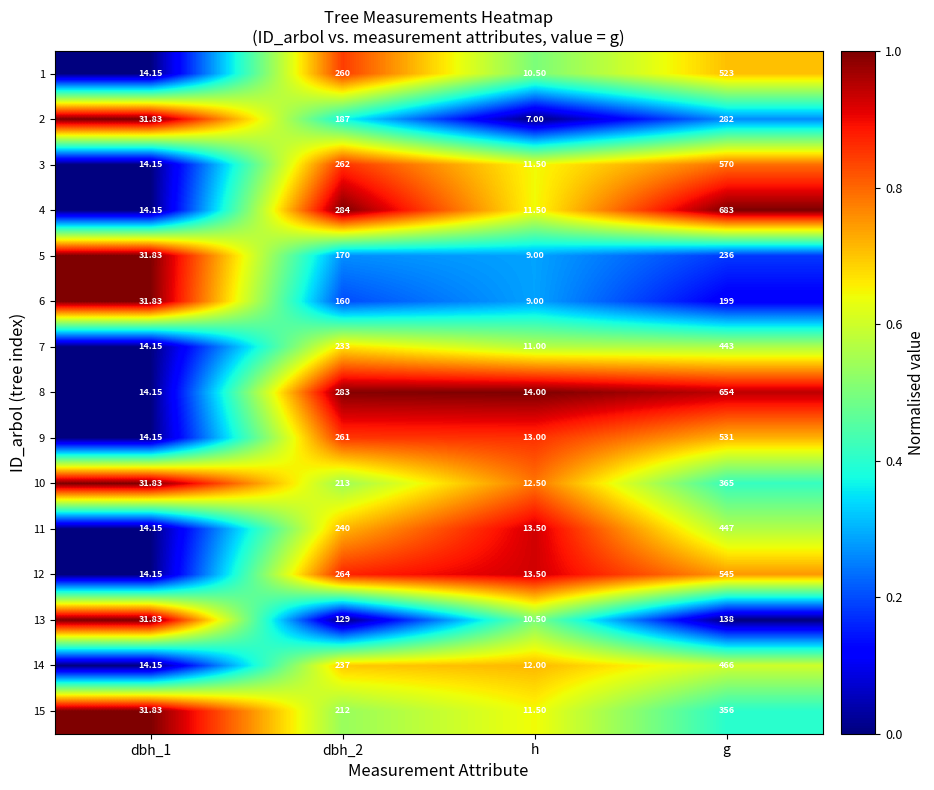

Is the value of 7 at dbh_2 greater than the value of 3 at dbh_2?

No